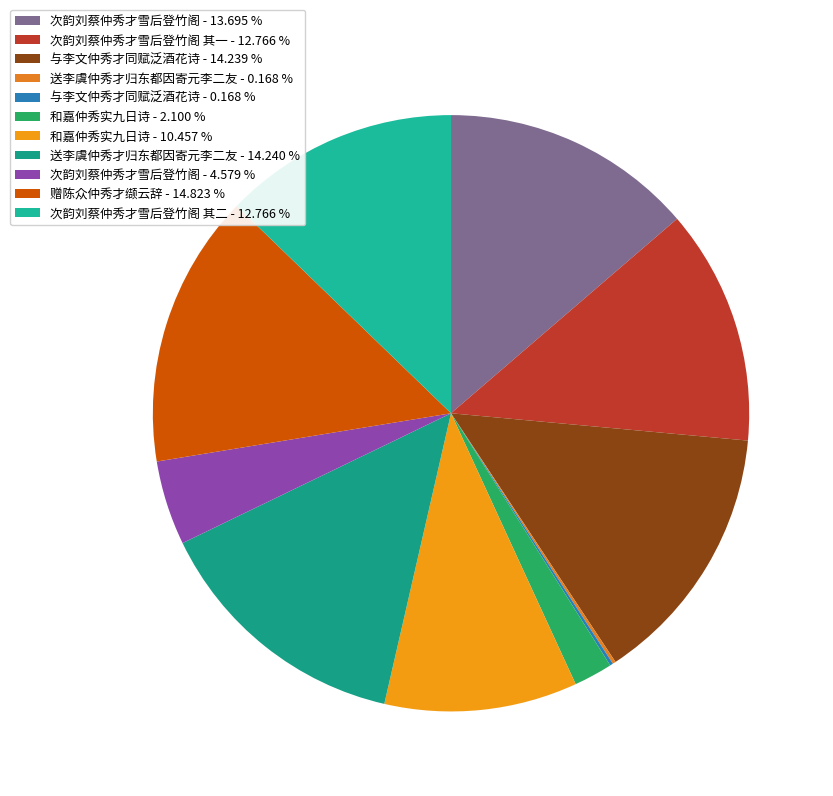

Is there a majority slice in this chart?

No